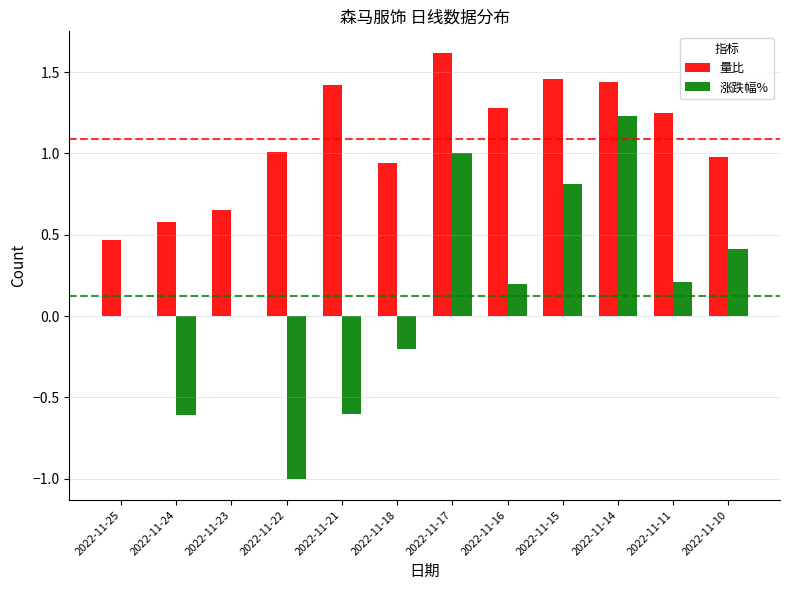

Is the value of 量比 at 2022-11-24 greater than the value of 涨跌幅% at 2022-11-11?

Yes